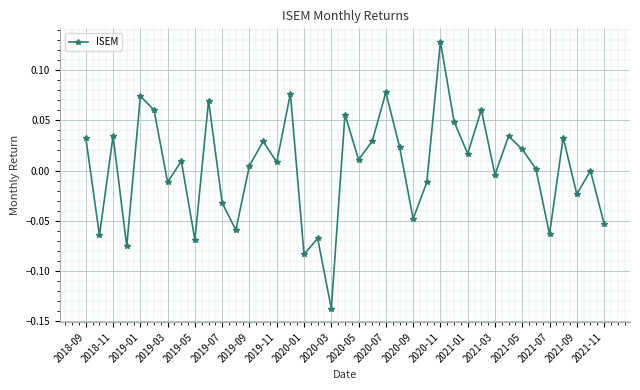

What is the difference between the maximum and minimum values?

0.3